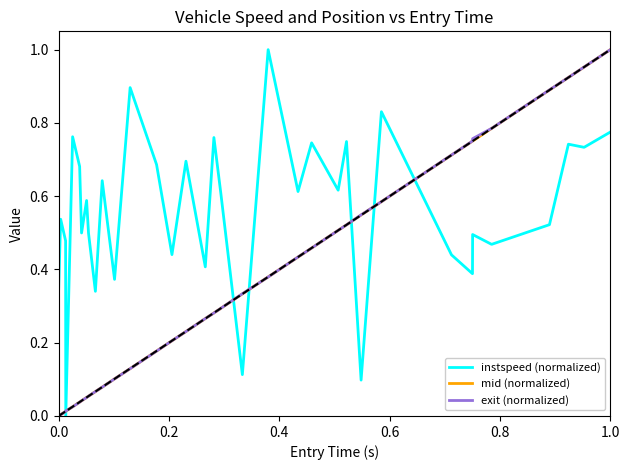

How many series are shown in this chart?

3